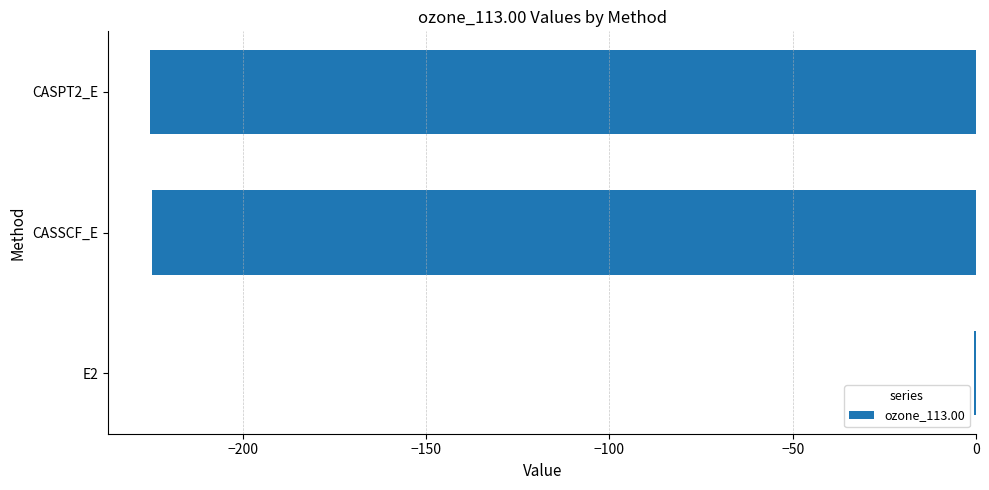

What is the average value?

-150.2